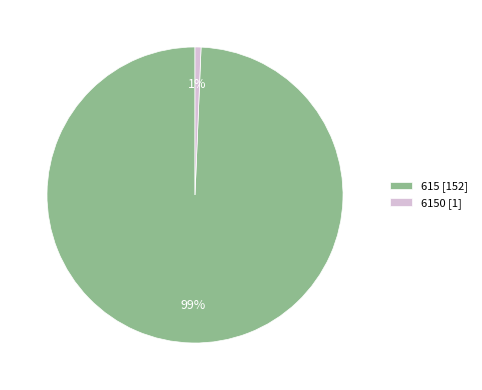

What is the largest slice in the pie chart?

615 [152]